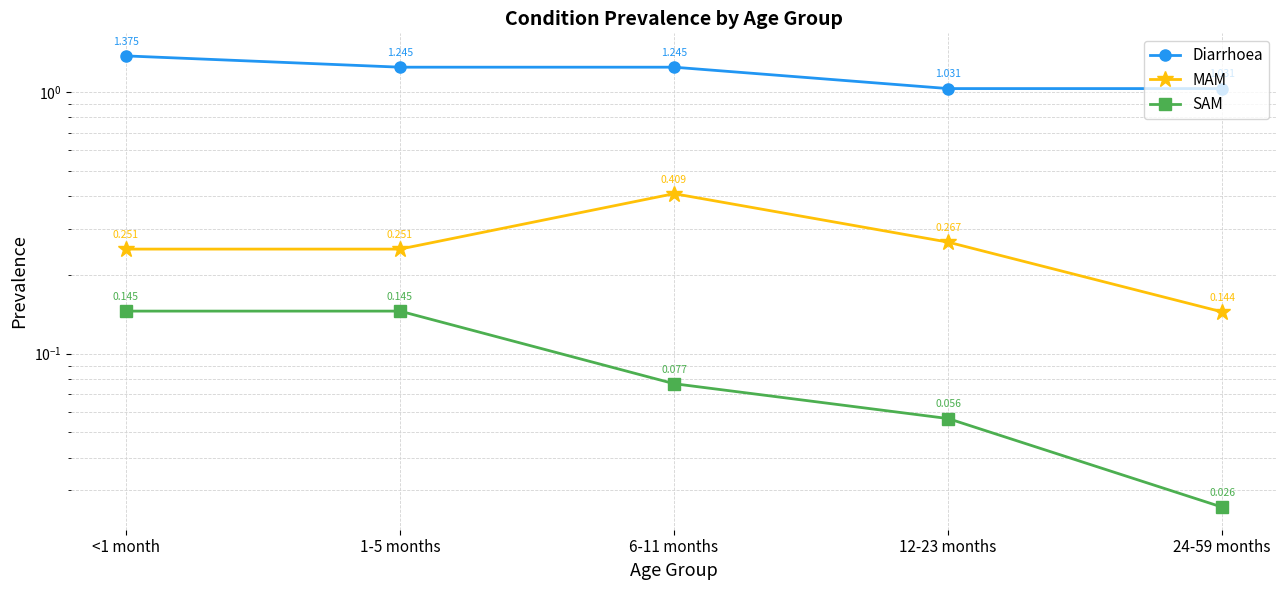

True or false: SAM and Diarrhoea cross at least once.

False